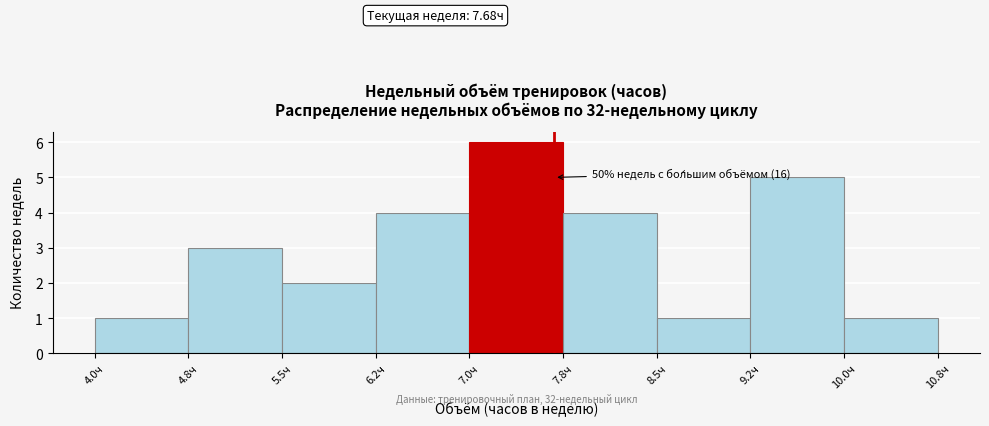

Which range on the x-axis has the tallest bar?

7.00 to 7.75